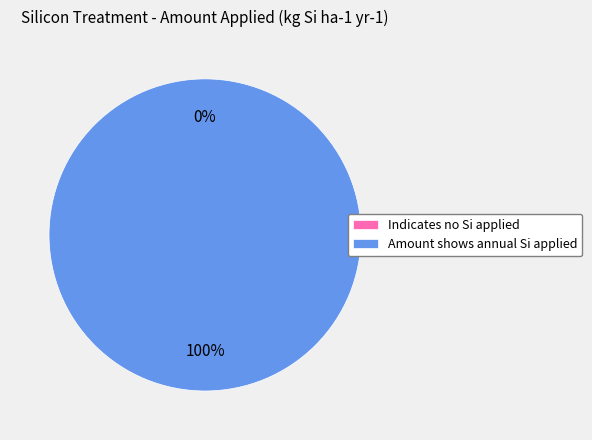

What is the majority slice?

Amount shows annual Si applied